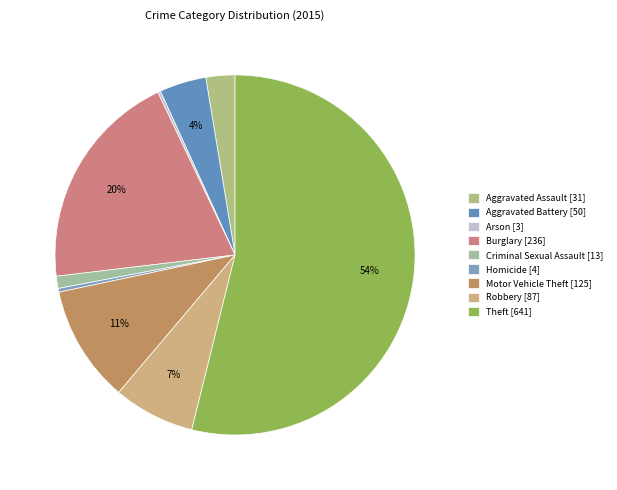

Combined, do Theft [641] and Motor Vehicle Theft [125] account for over 50%?

Yes